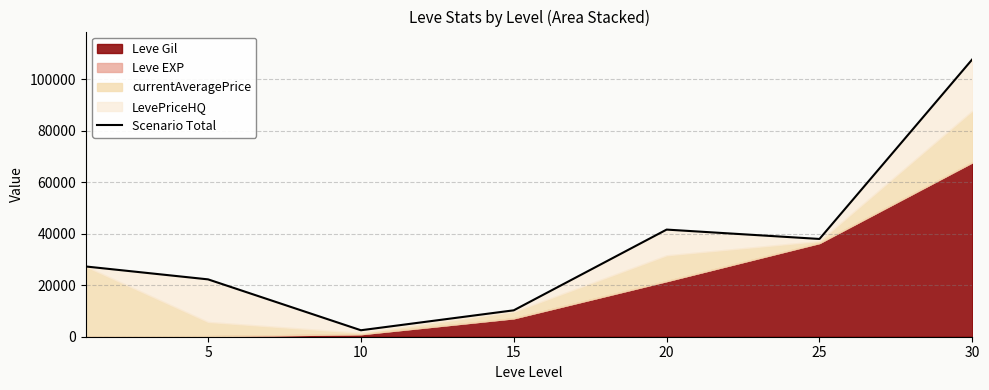

Is it true that the value at 5 is 11456?

False